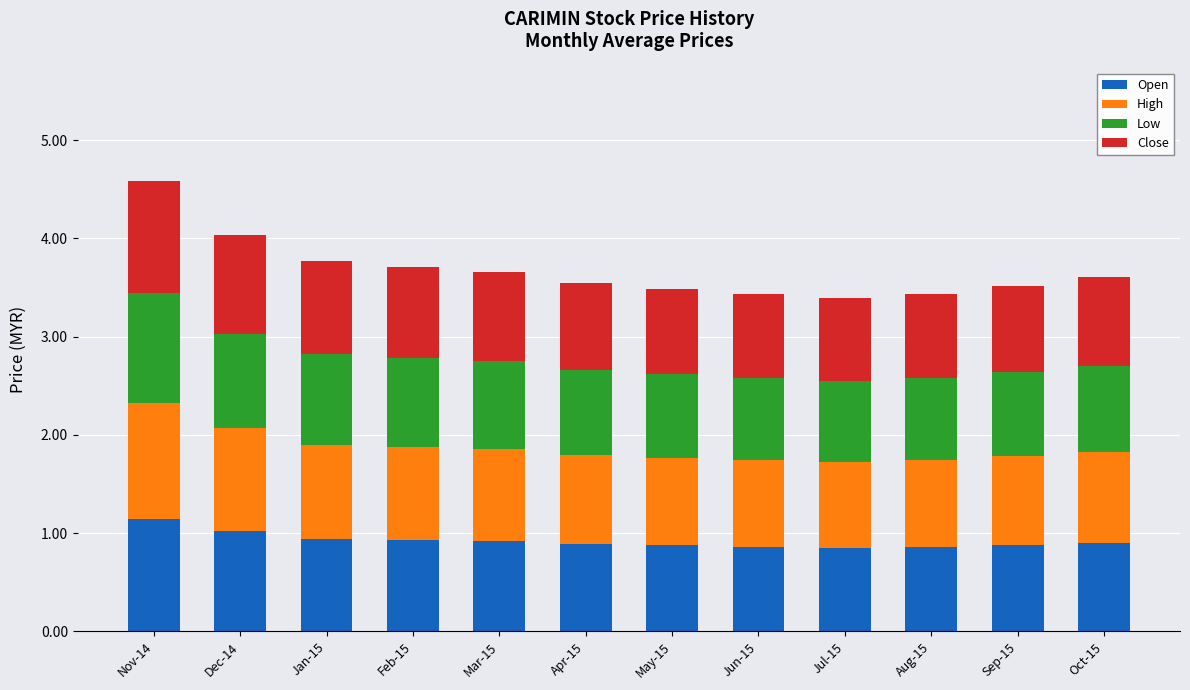

What is the difference between the Open values at Mar-15 and Dec-14?

0.1